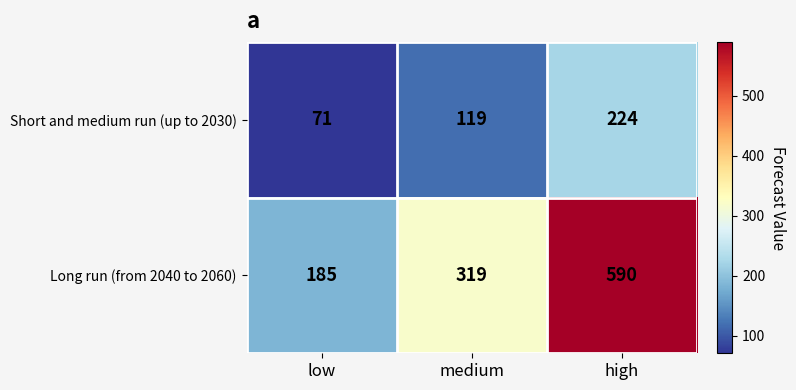

What is the maximum value shown in the chart?

590